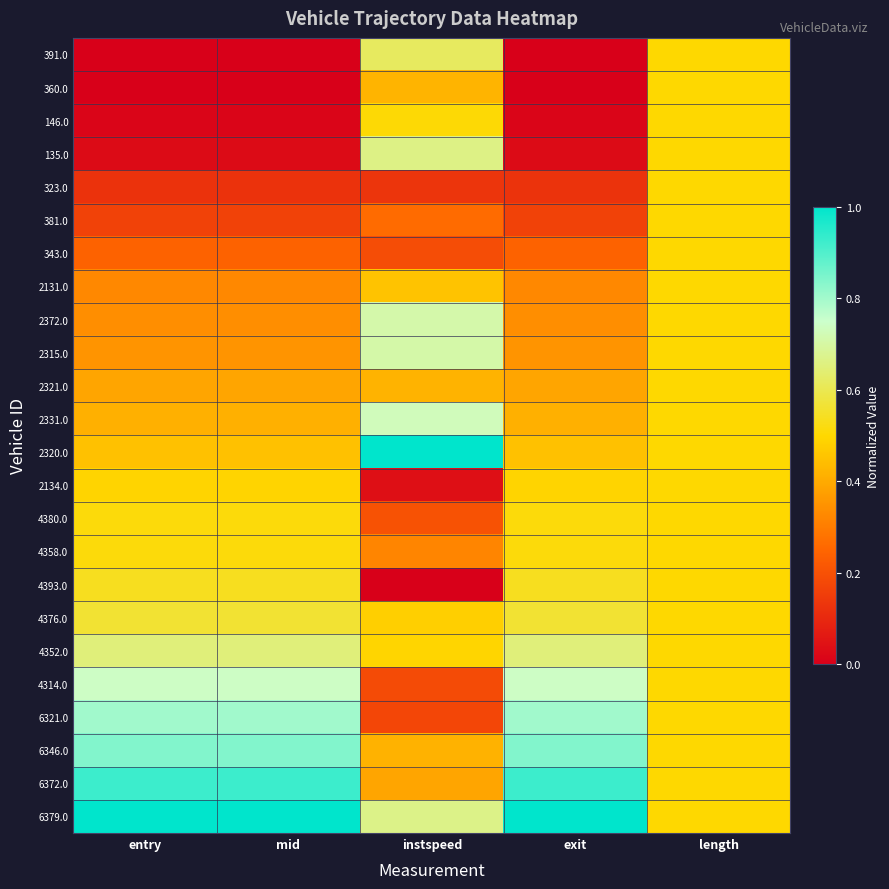

Which series has the largest total across all categories?

6379.0